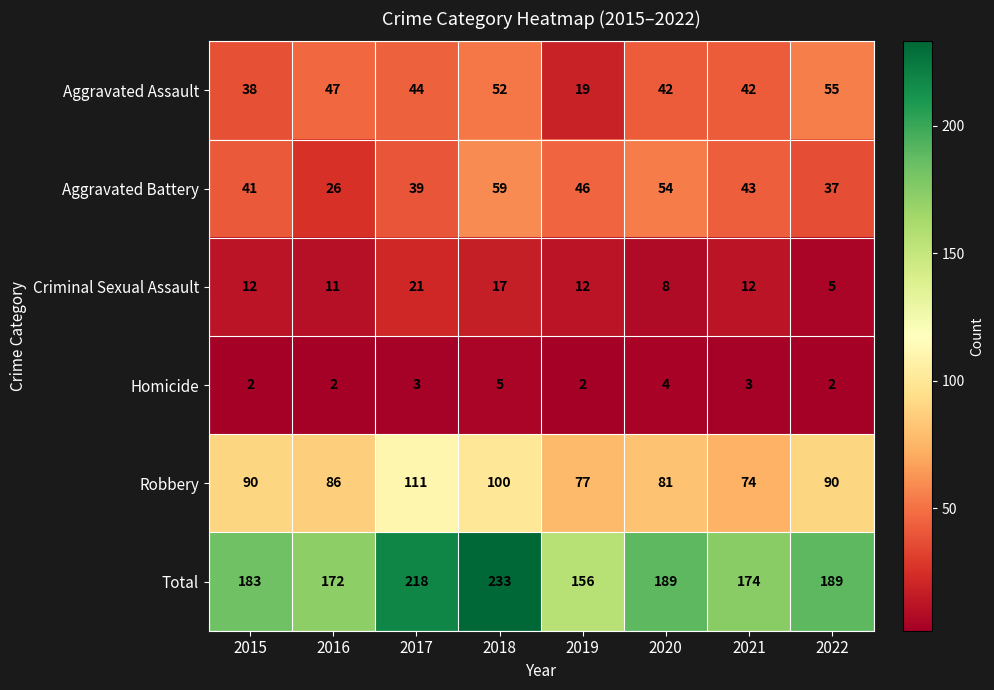

At 2019, list the series in order from largest to smallest.

Total, Robbery, Aggravated Battery, Aggravated Assault, Criminal Sexual Assault, Homicide